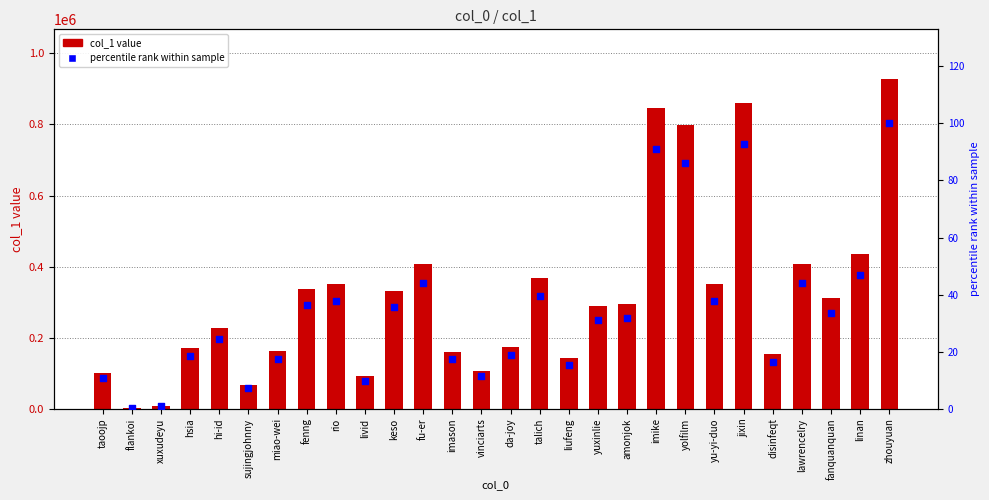

Which series has the largest total across all categories?

col_1 value